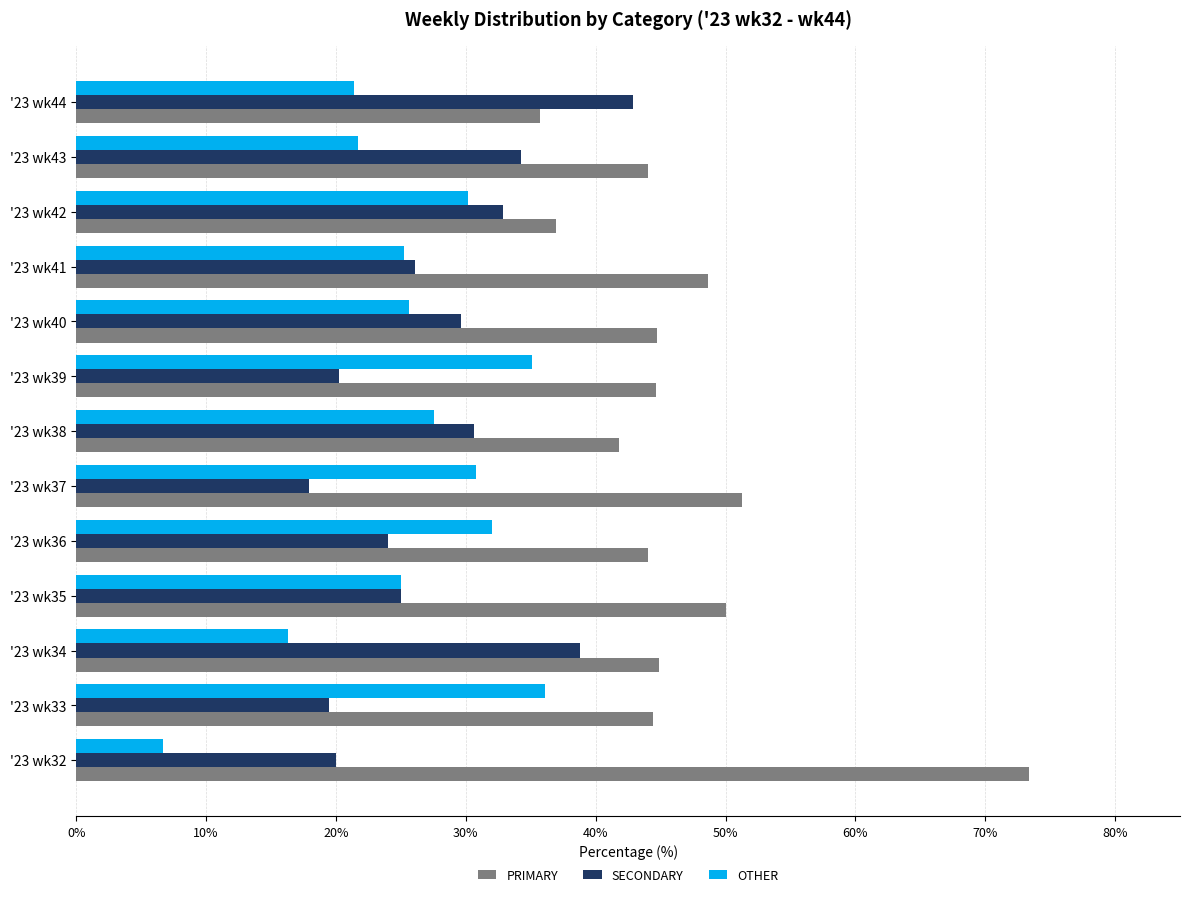

The OTHER series shows 25.2 at '23 wk41. True or false?

True